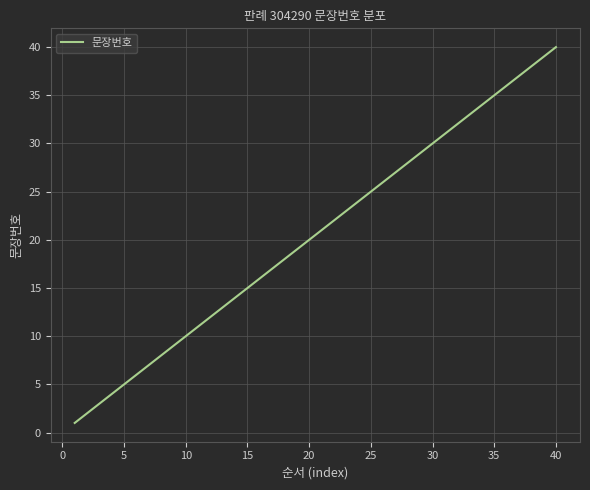

What is the greatest value displayed?

40